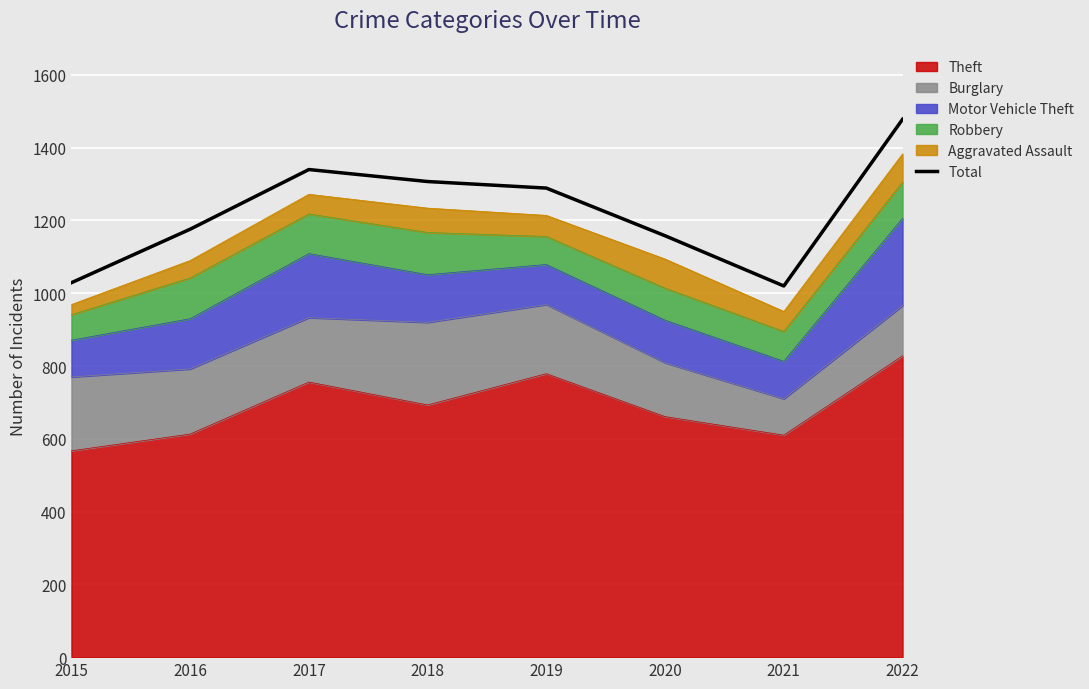

How many interior local peaks (higher than both neighbors) does the data have?

1